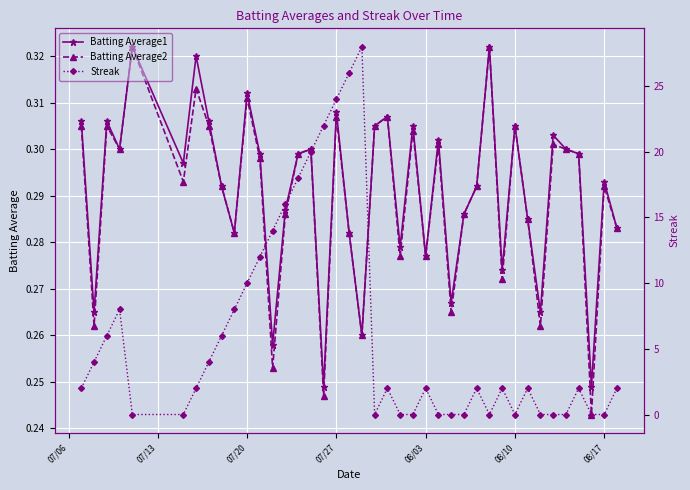

At how many categories does at least one series exceed 19?

5